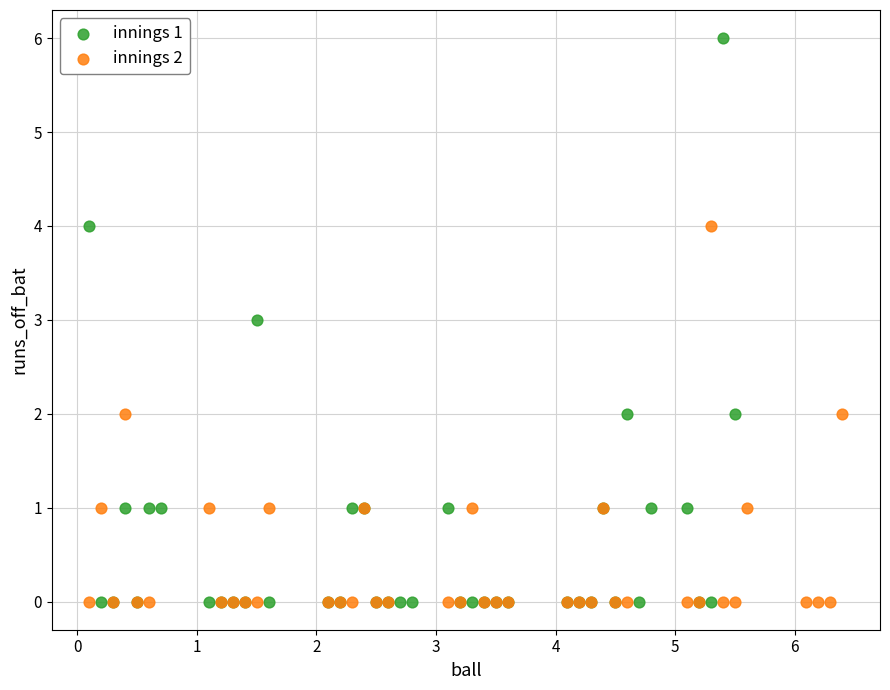

What are all the series names shown in the legend?

innings 1, innings 2